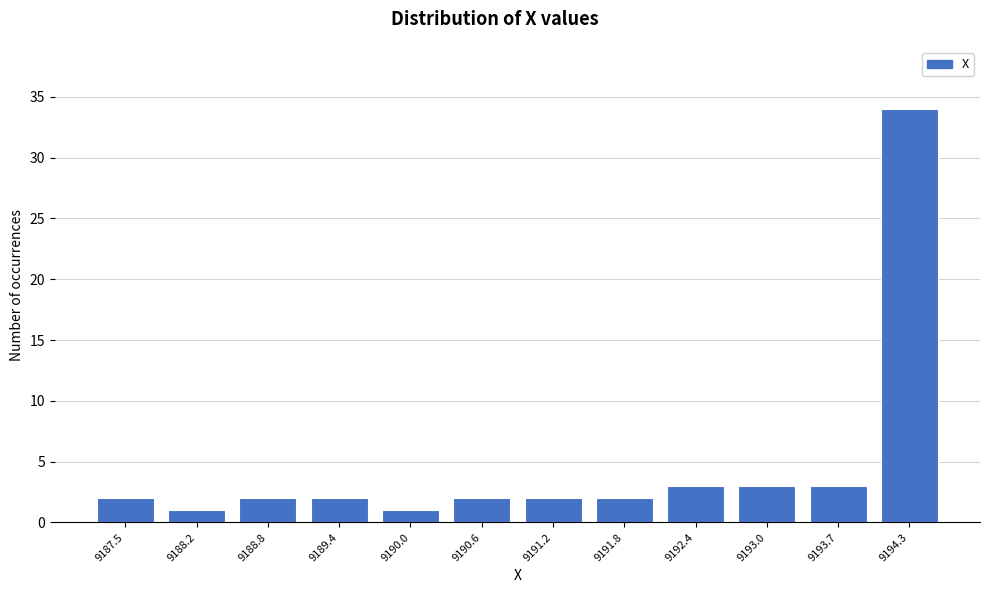

Reading right to left, transcribe all the data shown in this chart.

34	3	3	3	2	2	2	1	2	2	1	2